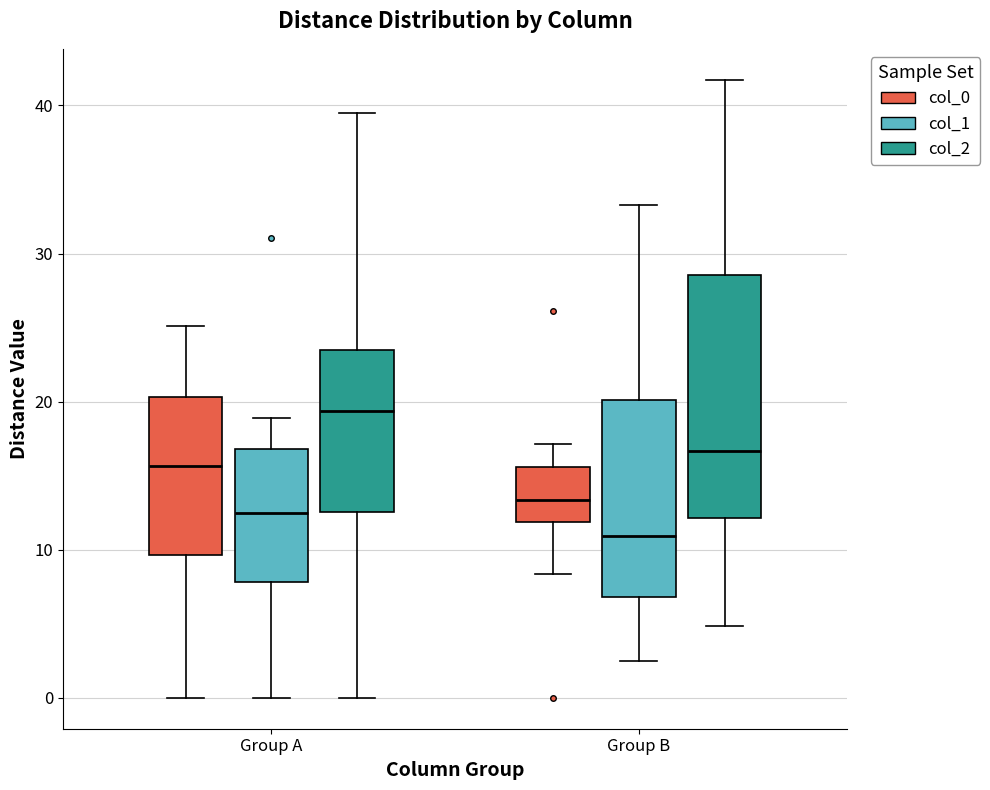

Where does the median line of the box for Group B (col_1) sit on the y-axis? The values are not printed on the chart, so give them approximately, as read against the axis.

11